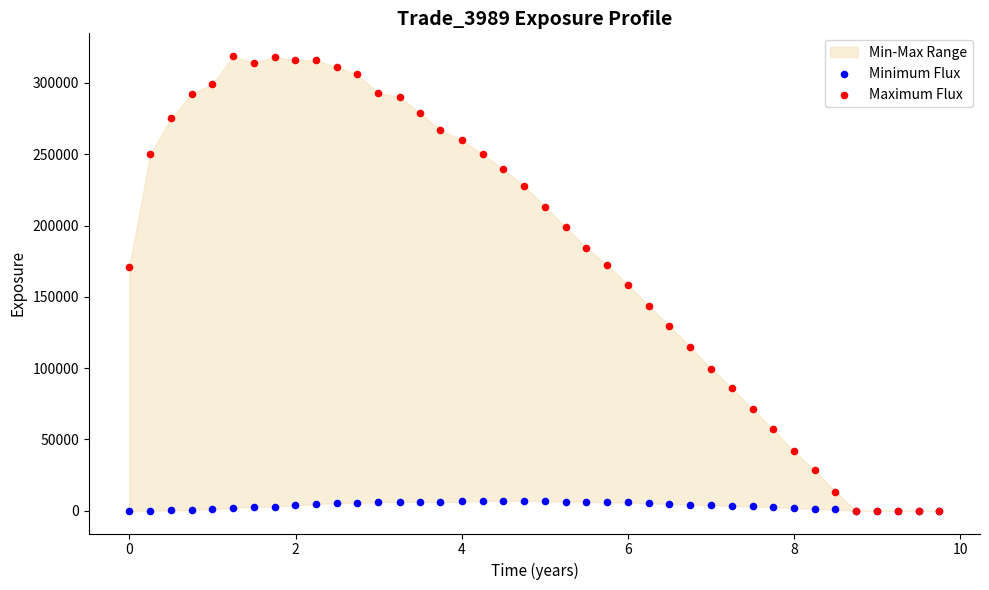

Which series contains the highest Y value?

Maximum Flux